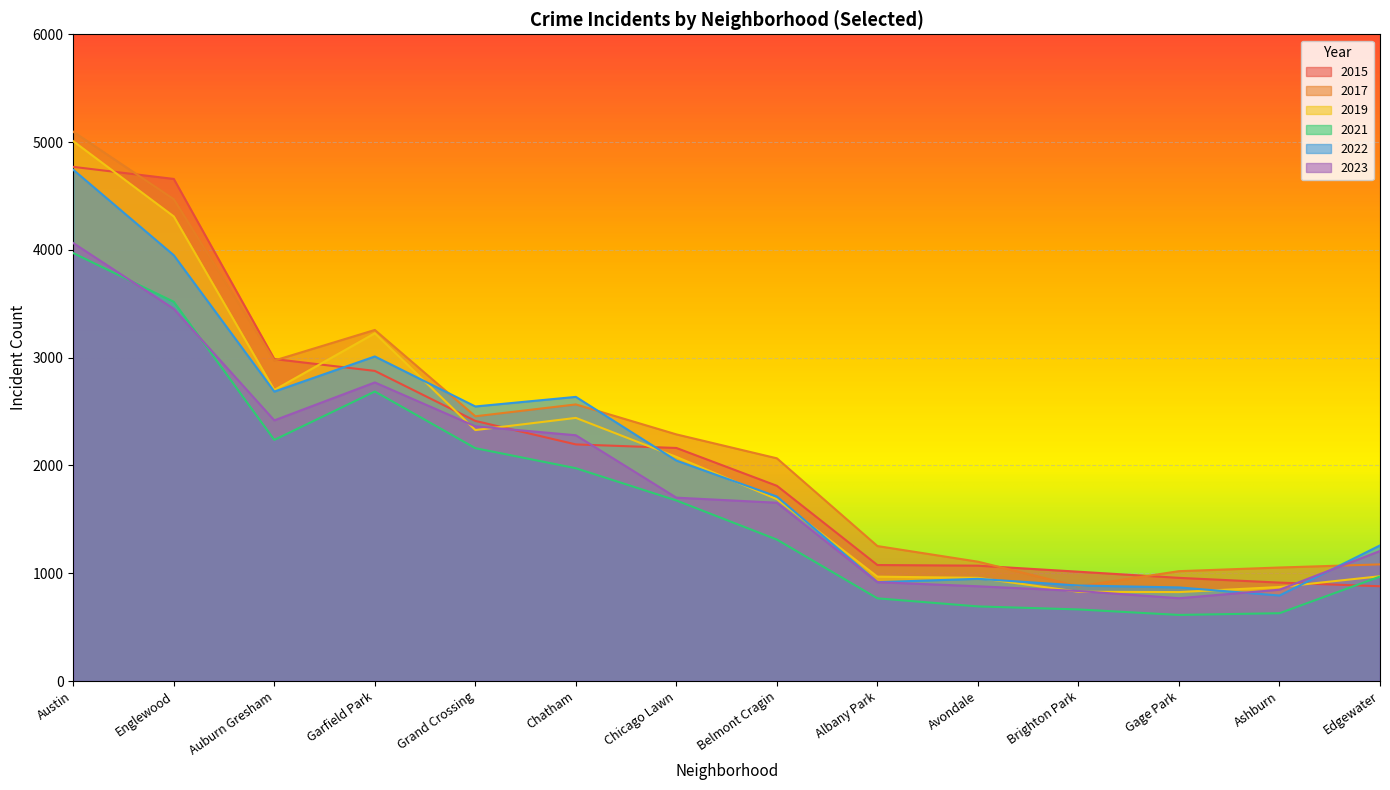

Where is 2022 nearest to the value 2768?

Auburn Gresham